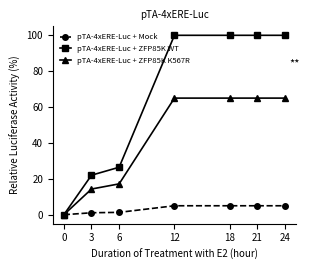

Is the value of pTA-4xERE-Luc + ZFP85K WT at 12 greater than the value of pTA-4xERE-Luc + Mock at 24?

Yes